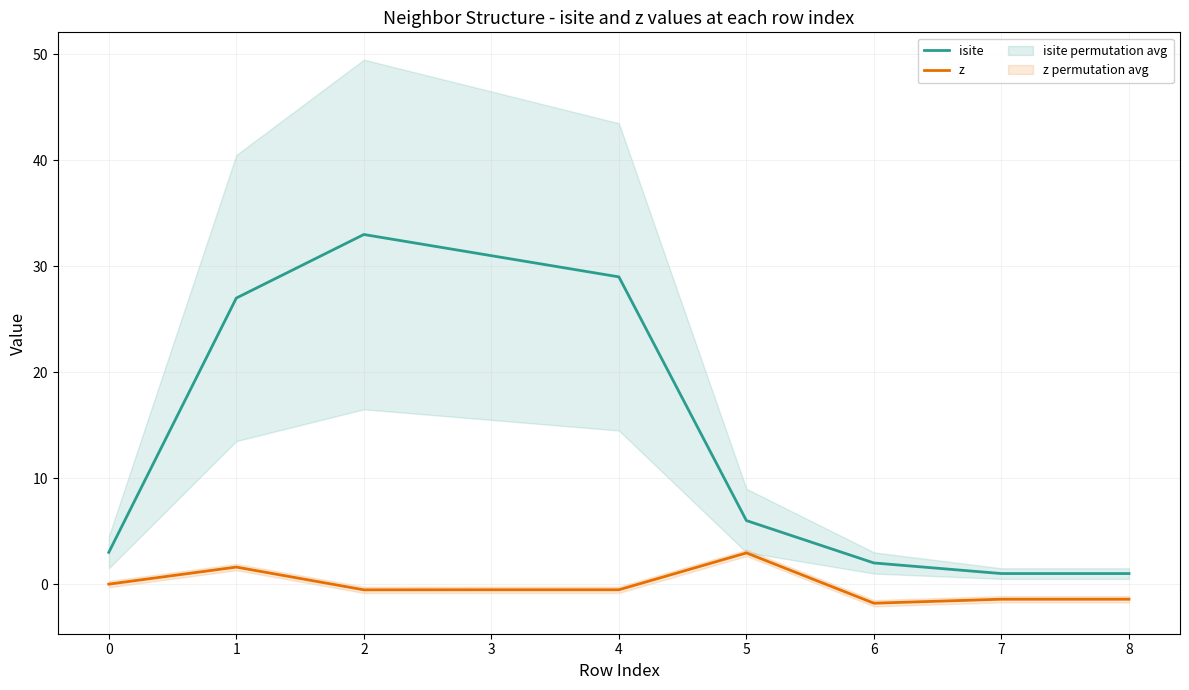

List the series in order of their overall mean, highest first.

isite, z